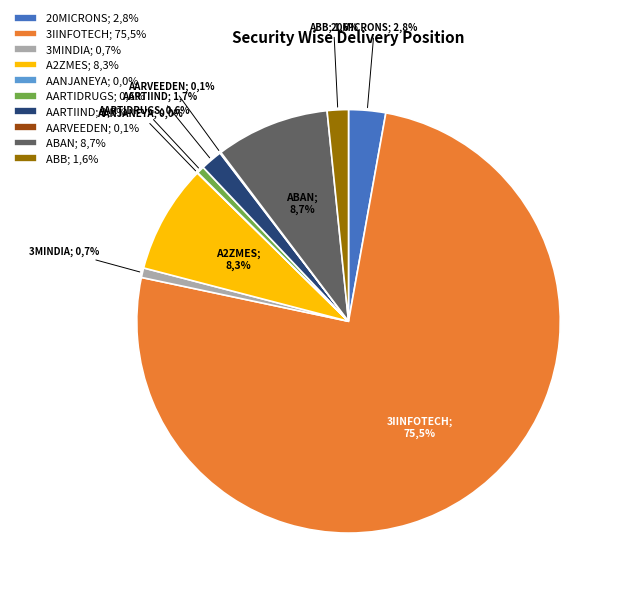

How many slices are in this pie chart?

10